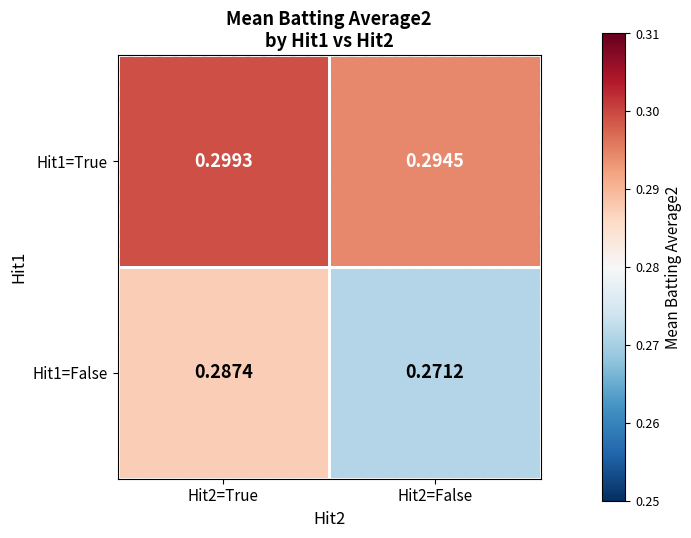

Is the value of Hit1=True at Hit2=True greater than the value of Hit1=False at Hit2=False?

Yes